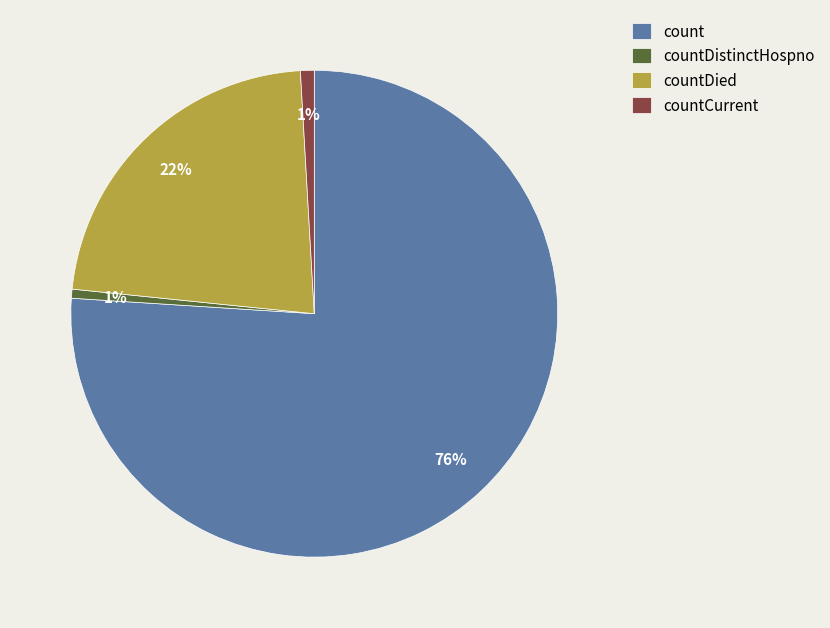

Which category has the biggest portion of the pie?

count